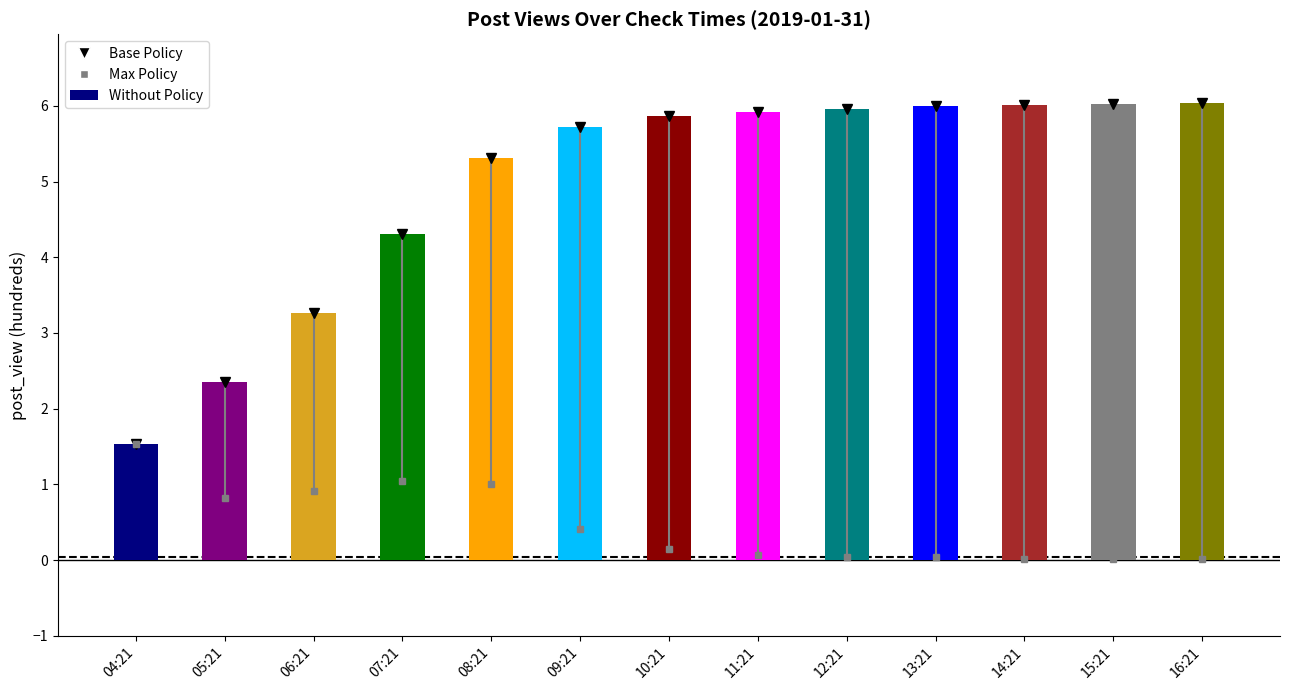

True or false: the data shows 5.7 at 09:21.

True